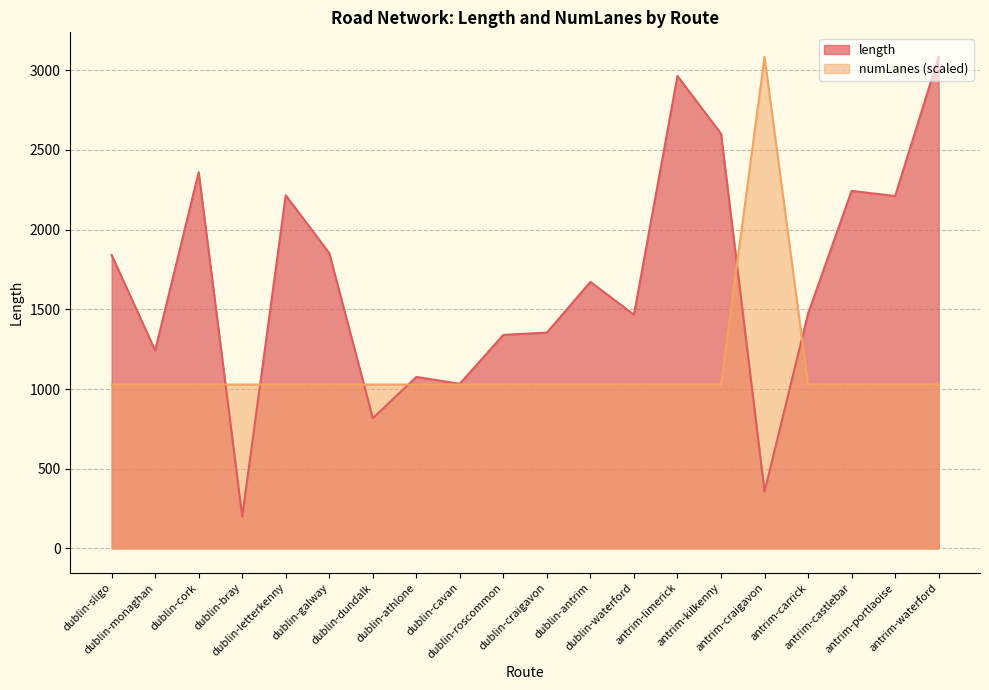

What is the label of the 10th point from the right?

dublin-craigavon